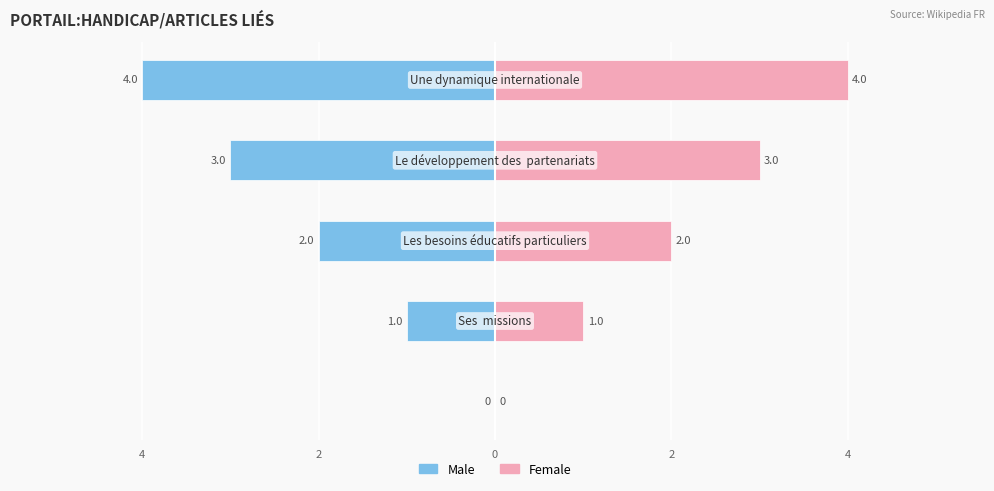

Count the Male values in the range -3 to -1.

3